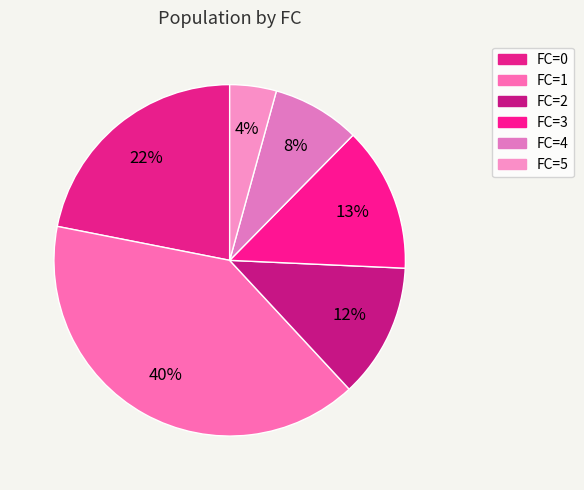

How many segments does this pie chart have?

6